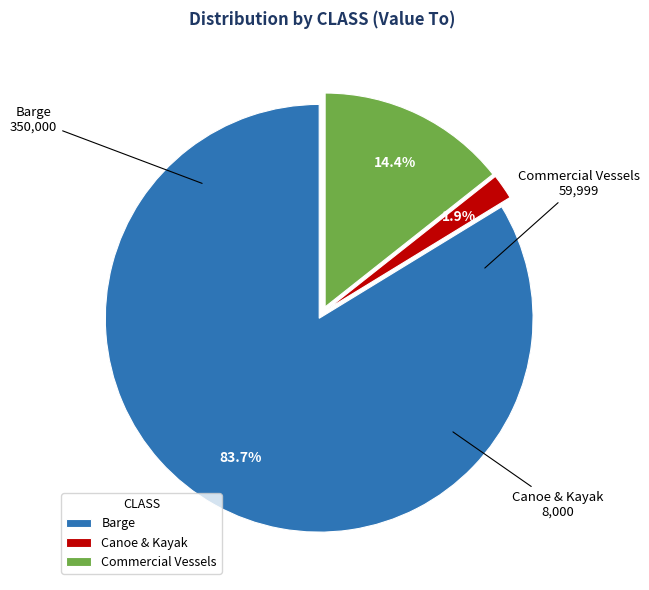

To the nearest percent, what is the average slice percentage?

33%